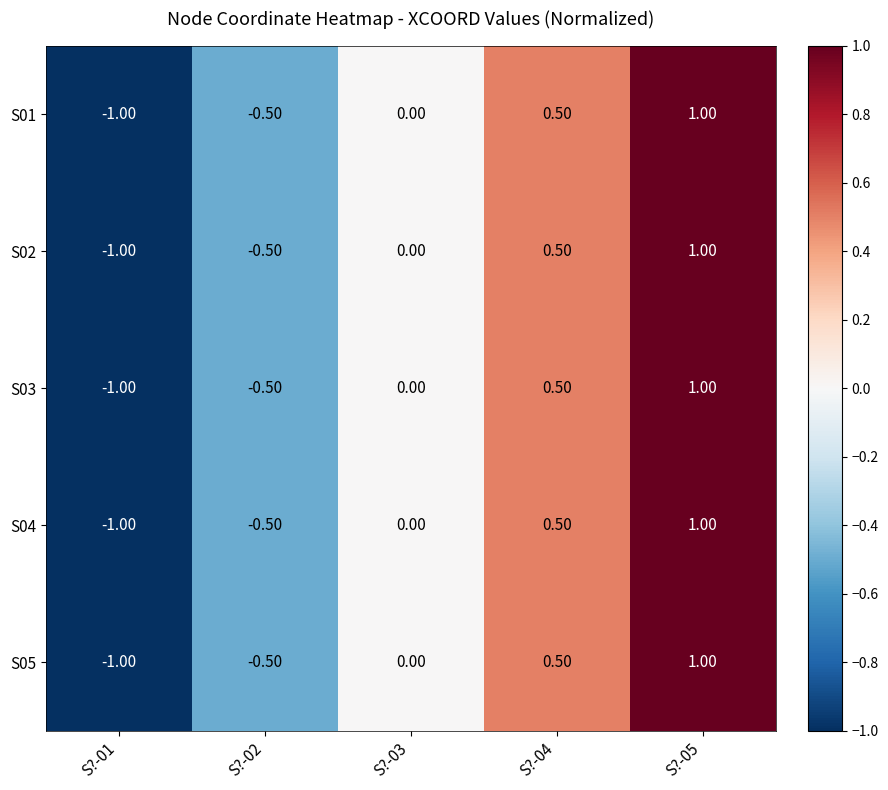

Rank the categories by S03 value from highest to lowest.

S?-05, S?-04, S?-03, S?-02, S?-01